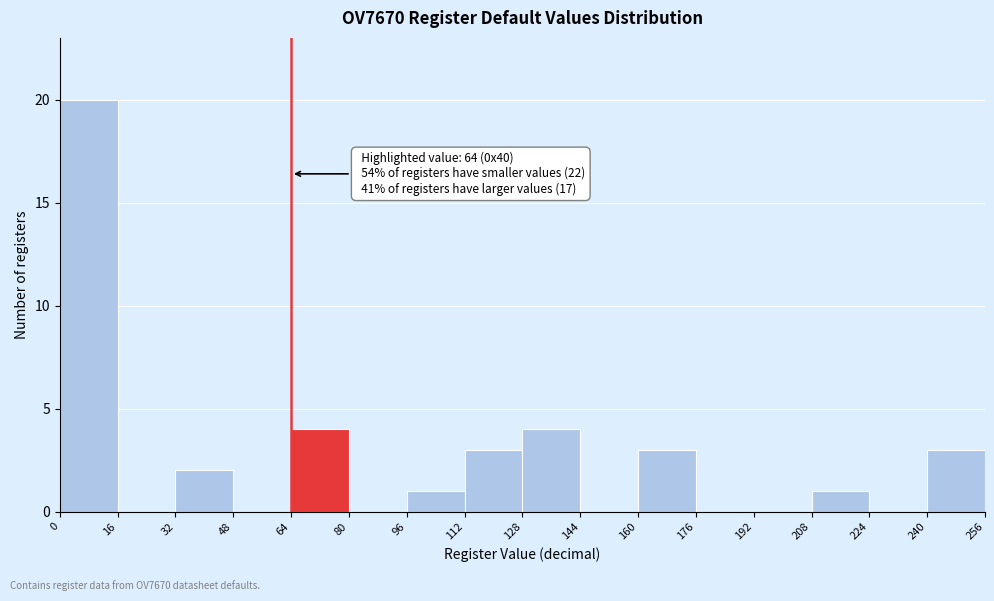

Which range on the x-axis has the tallest bar?

0 to 16